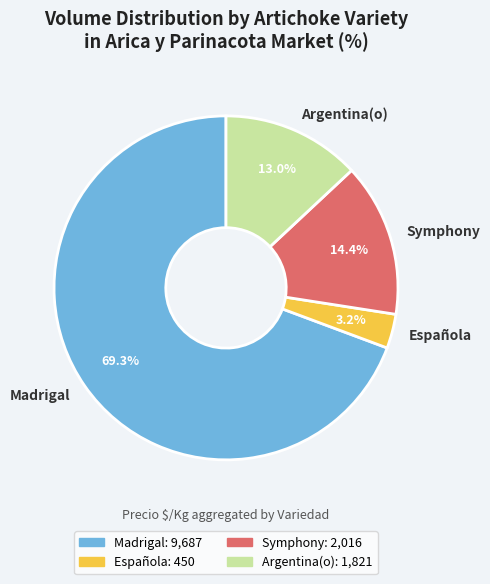

To the nearest percent, what is the difference between the largest and smallest slice percentages?

66%